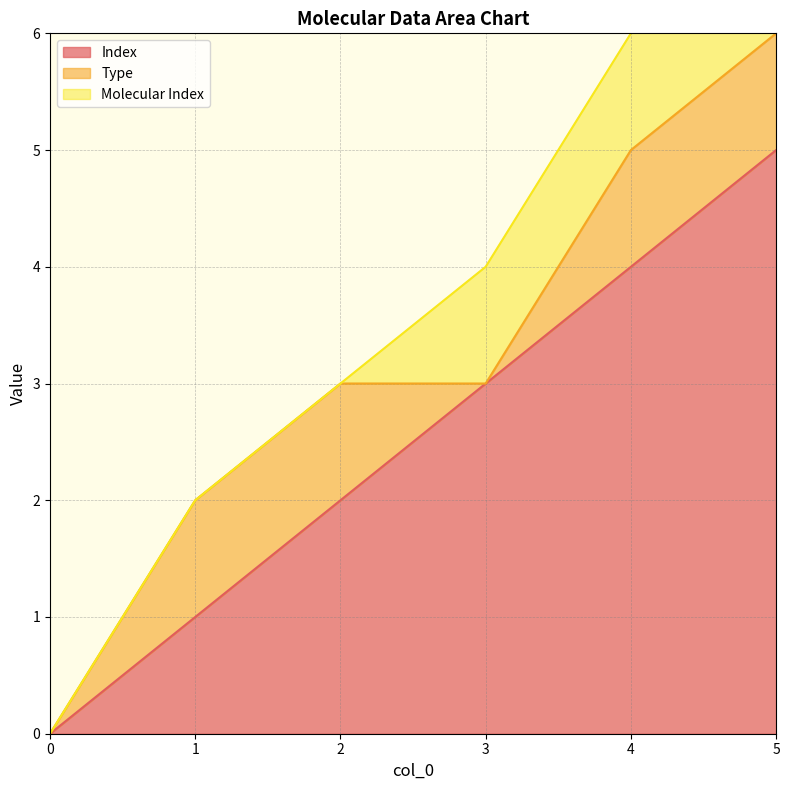

List the labels in order of Index value, largest first.

5, 4, 3, 2, 1, 0